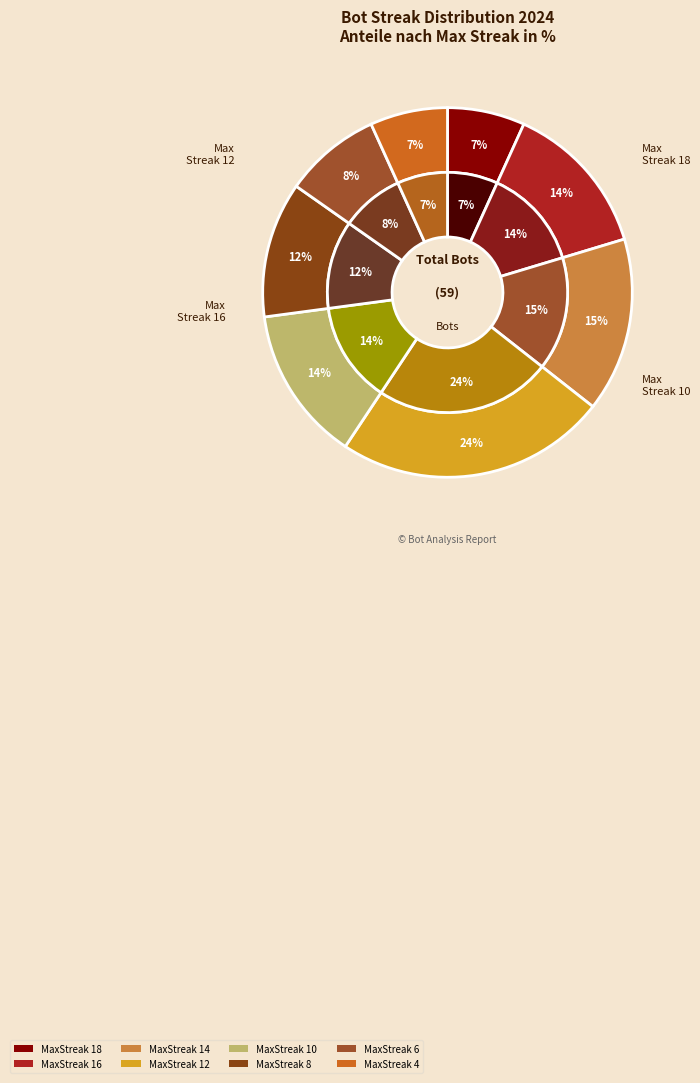

Count the number of slices in the pie.

8